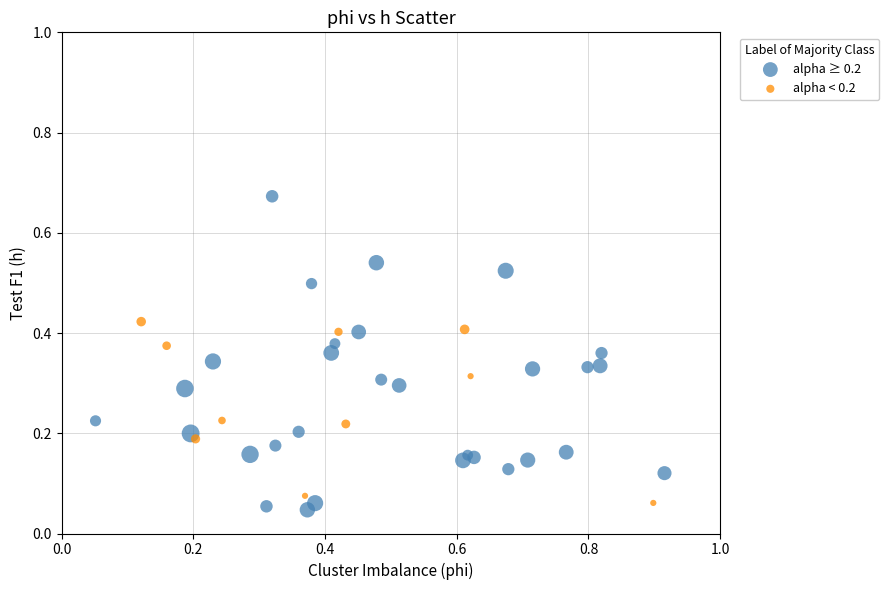

Which series reaches the maximum Y coordinate?

alpha ≥ 0.2